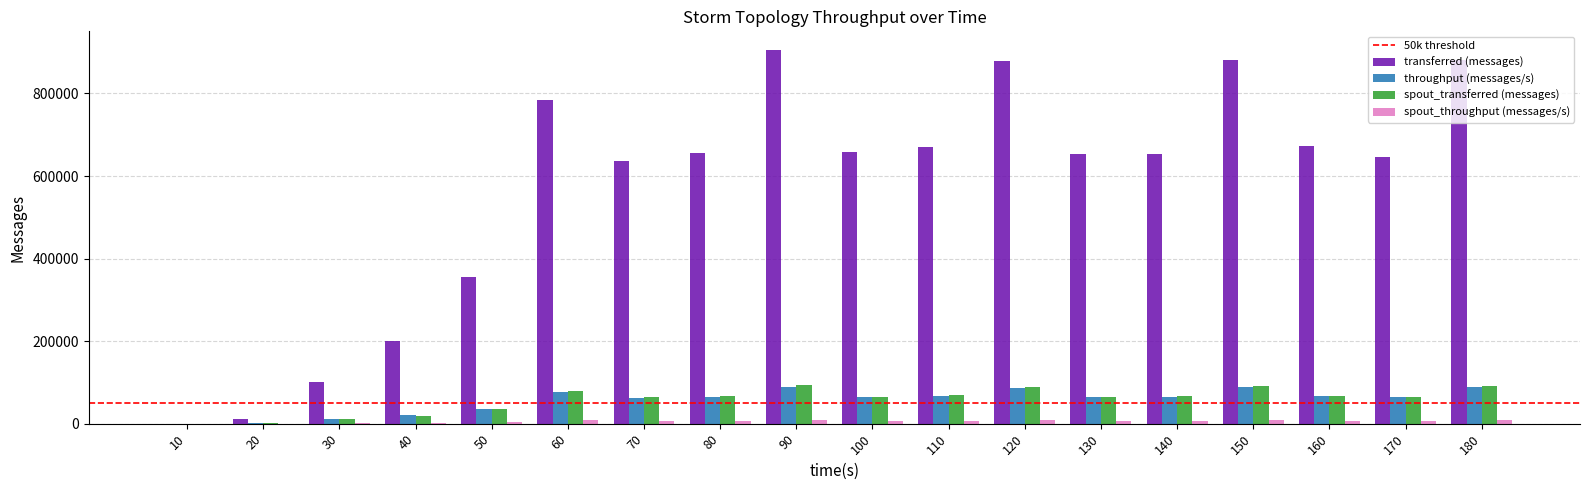

What is the sum of all throughput (messages/s) values?

1018631